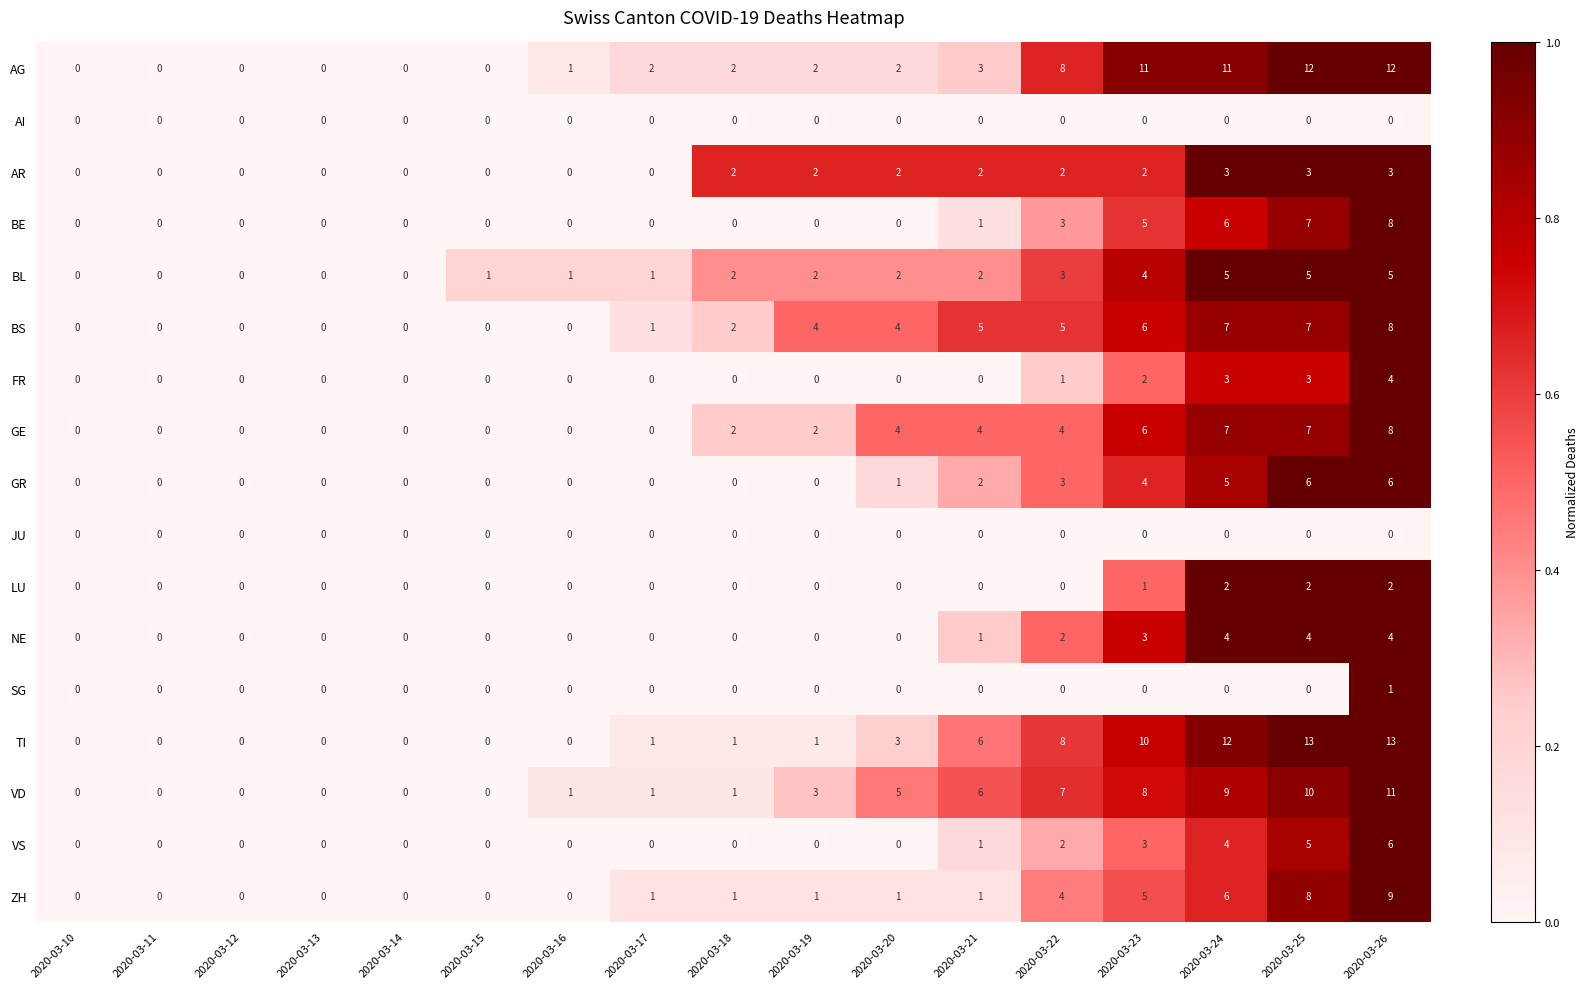

Where is GR nearest to the value 3?

2020-03-22